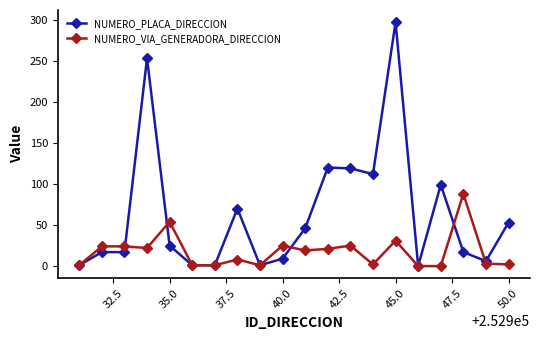

How many values in the NUMERO_VIA_GENERADORA_DIRECCION series are below 19?

10